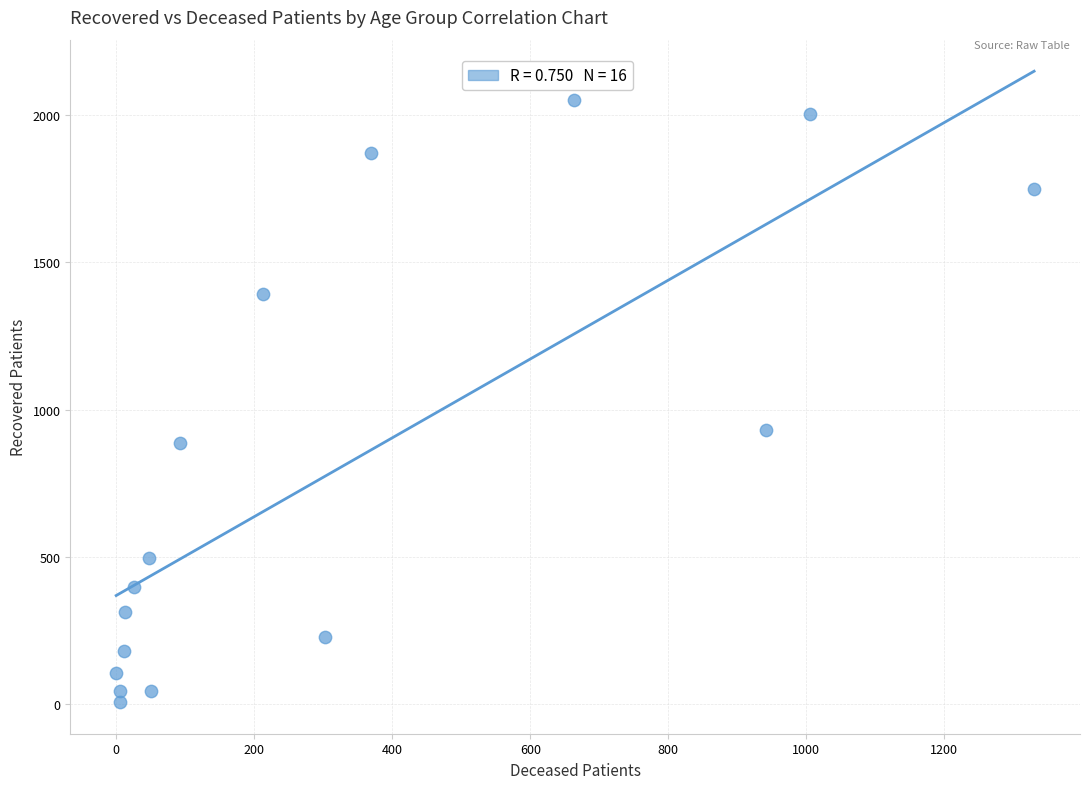

What Y value in the scatter plot is closest to 1028?

930